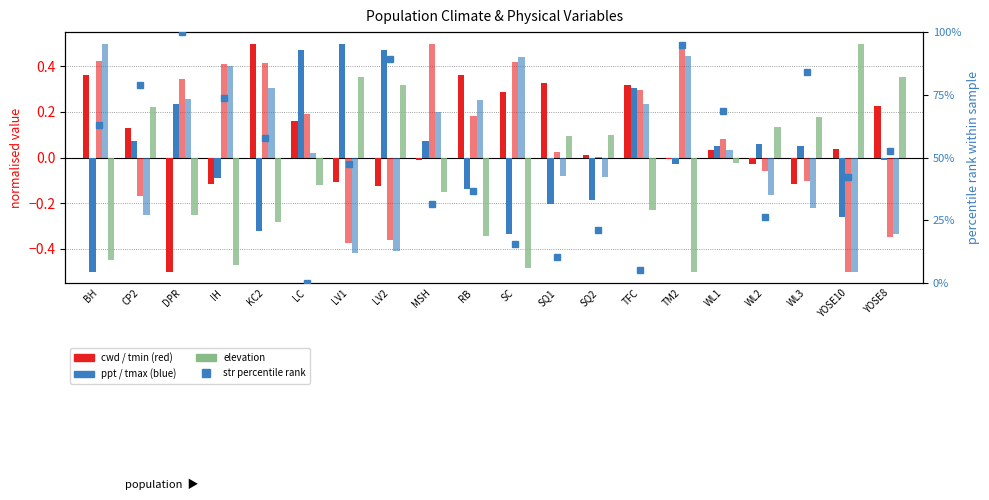

Read the cwd value at SQ1.

0.3